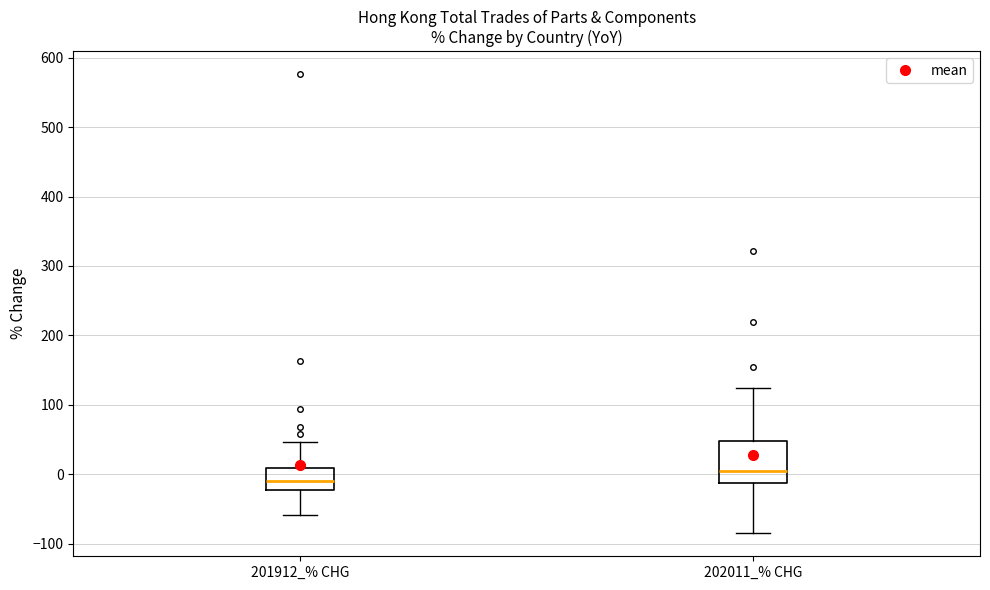

Where does the upper whisker of the box for 201912_% CHG end on the y-axis? The values are not printed on the chart, so give them approximately, as read against the axis.

50